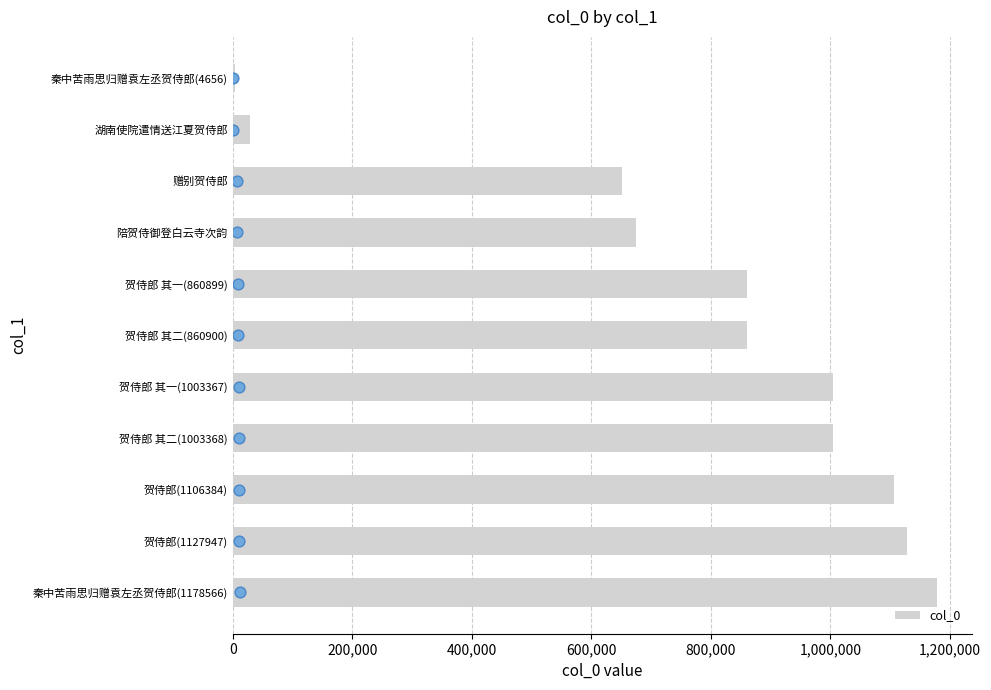

The value of col_0 at 湖南使院遣情送江夏贺侍郎 is 29543. True or false?

True